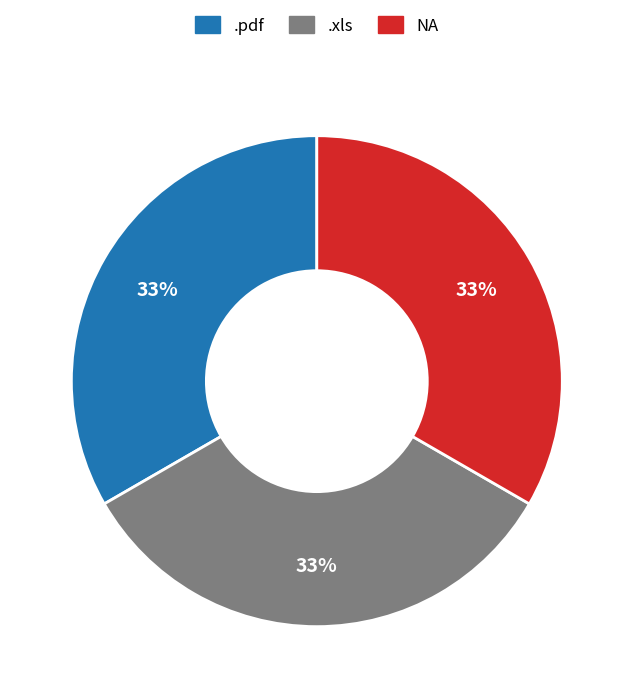

Is there any slice that represents more than half of the pie?

No